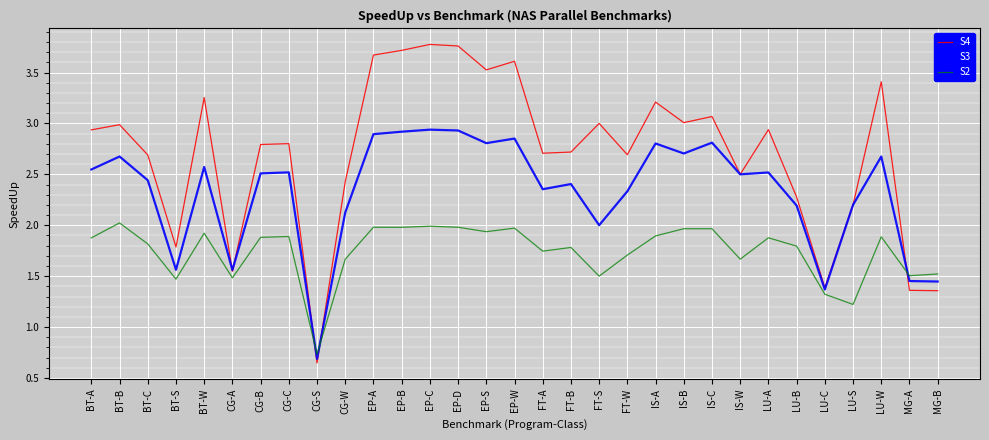

The value of S2 at MG-B is 2.3. True or false?

False